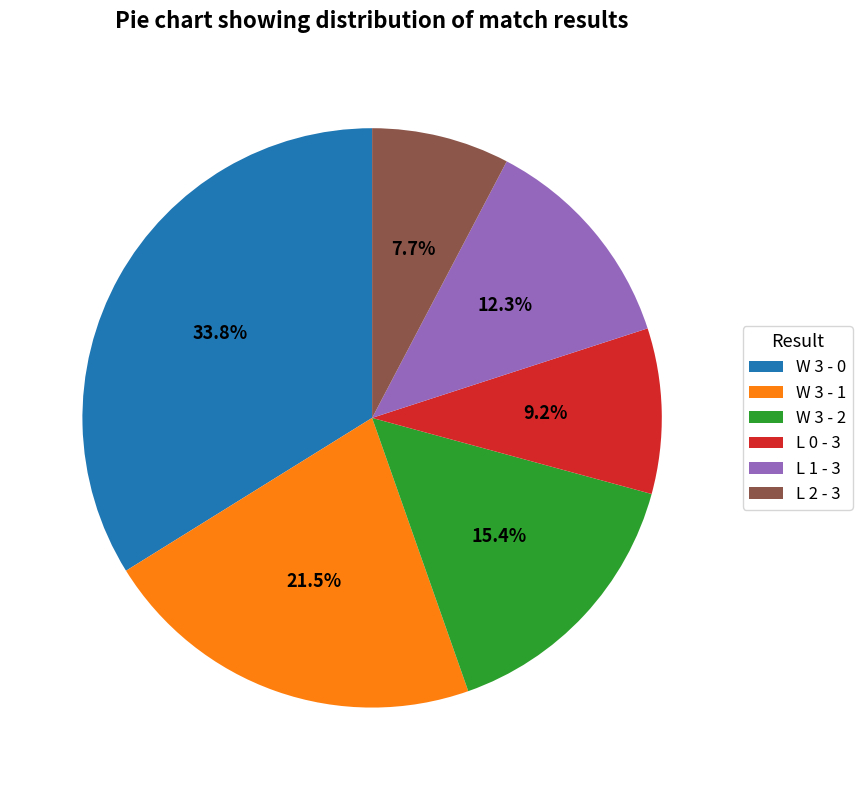

To the nearest percent, what is the combined percentage of L 0 - 3 and L 1 - 3?

22%